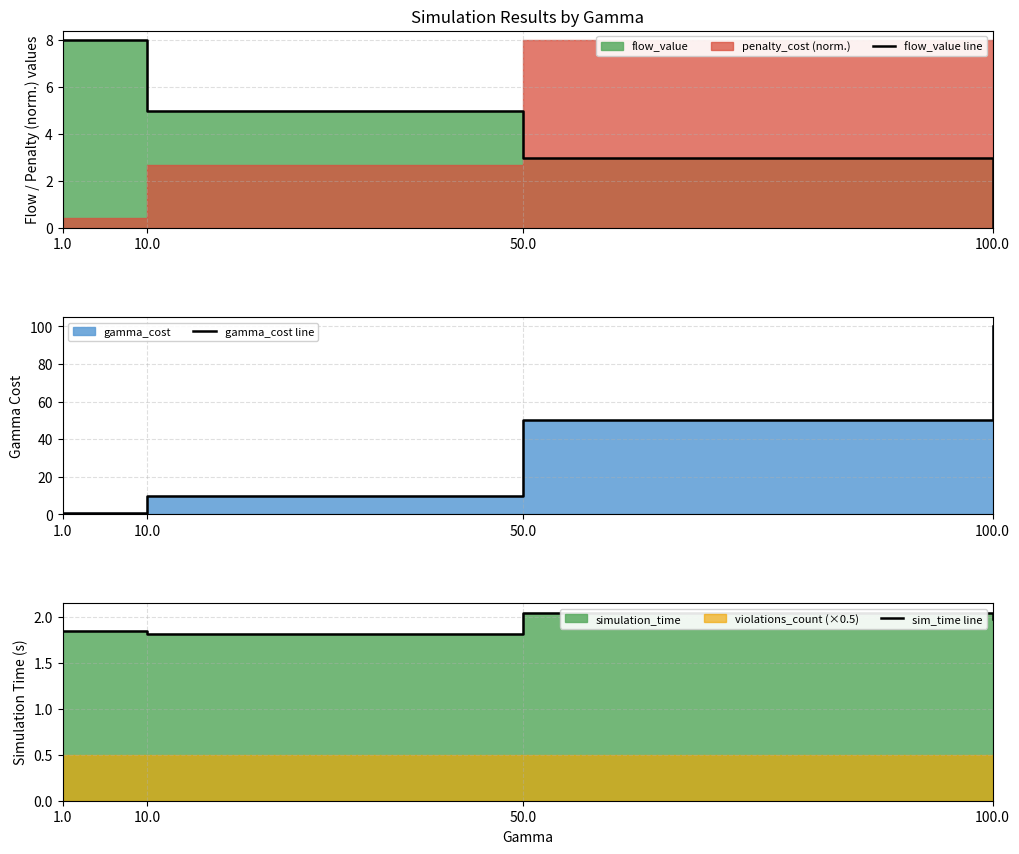

At which label is flow_value line closest to 4?

10.0